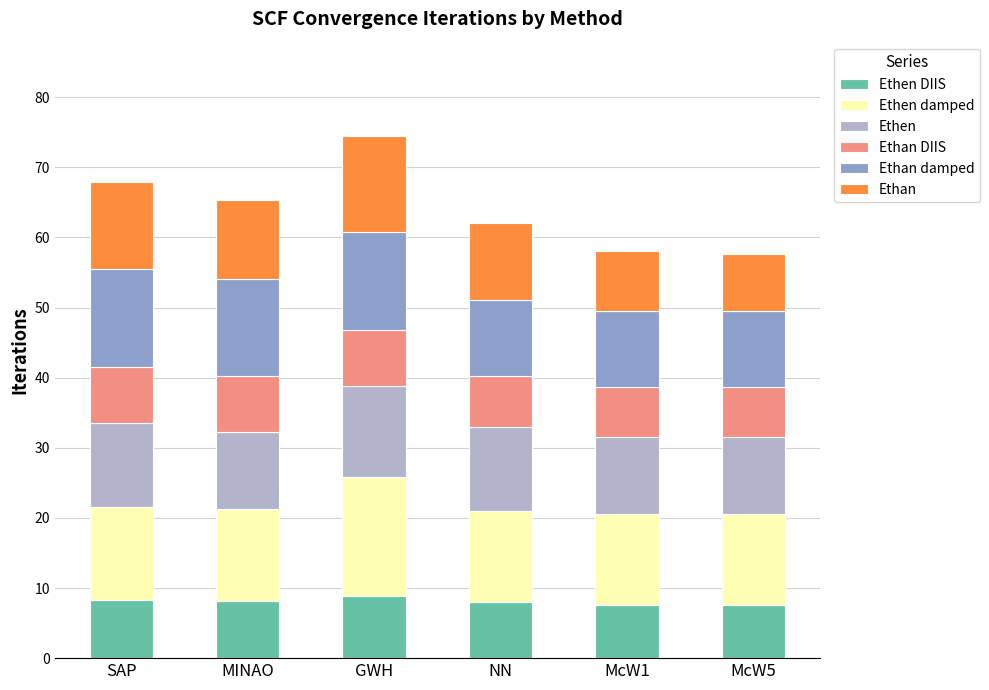

What is the total value across all series at SAP?

67.9